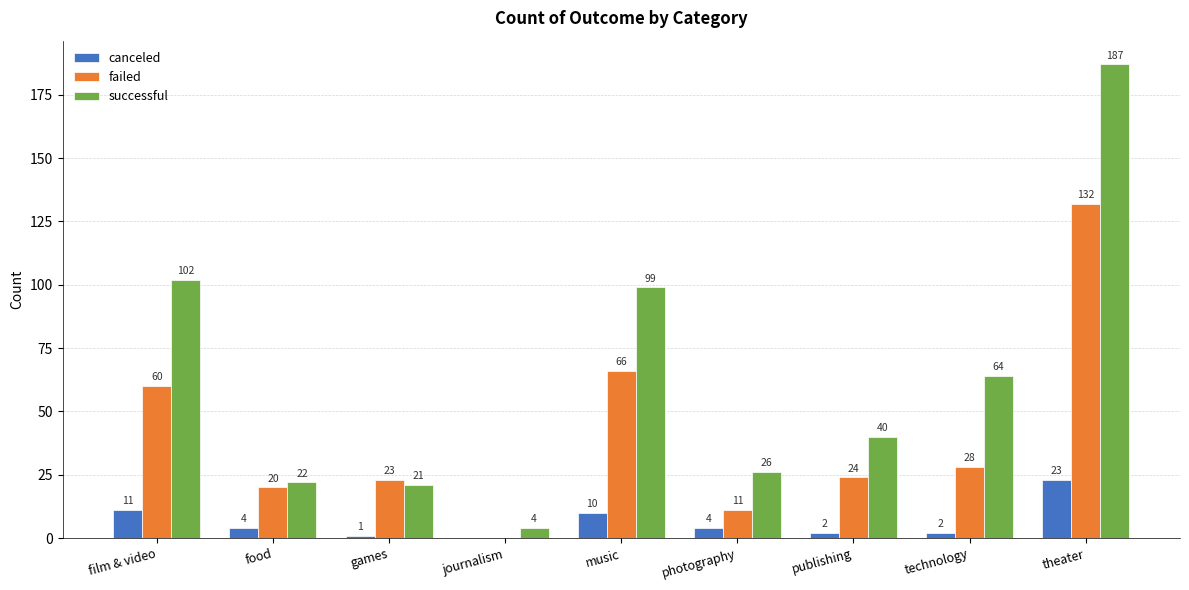

Does the chart contain stacked bars?

No